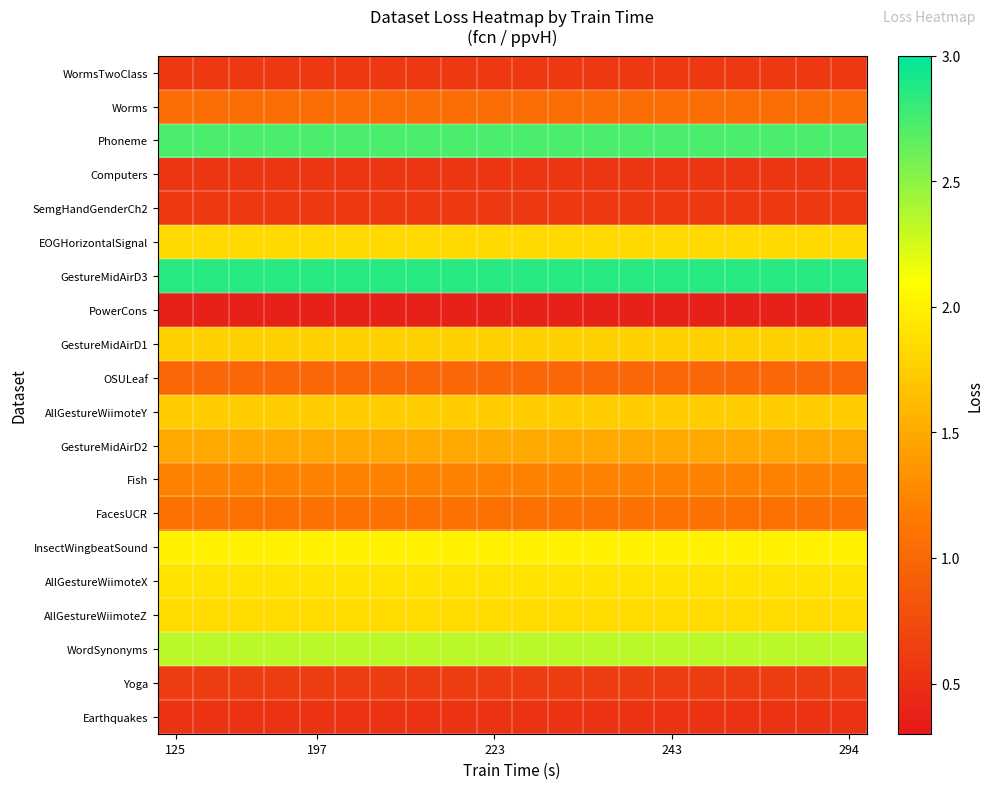

Reading left to right, list all the values displayed in this chart.

WormsTwoClass: 0.6	0.6	0.6	0.6	0.6	0.6	0.6	0.6	0.6	0.6	0.6	0.6	0.6	0.6	0.6	0.6	0.6	0.6	0.6	0.6
Worms: 1.0	1.0	1.0	1.0	1.0	1.0	1.0	1.0	1.0	1.0	1.0	1.0	1.0	1.0	1.0	1.0	1.0	1.0	1.0	1.0
Phoneme: 2.7	2.7	2.7	2.7	2.7	2.7	2.7	2.7	2.7	2.7	2.7	2.7	2.7	2.7	2.7	2.7	2.7	2.7	2.7	2.7
Computers: 0.6	0.6	0.6	0.6	0.6	0.6	0.6	0.6	0.6	0.6	0.6	0.6	0.6	0.6	0.6	0.6	0.6	0.6	0.6	0.6
SemgHandGenderCh2: 0.6	0.6	0.6	0.6	0.6	0.6	0.6	0.6	0.6	0.6	0.6	0.6	0.6	0.6	0.6	0.6	0.6	0.6	0.6	0.6
EOGHorizontalSignal: 1.8	1.8	1.8	1.8	1.8	1.8	1.8	1.8	1.8	1.8	1.8	1.8	1.8	1.8	1.8	1.8	1.8	1.8	1.8	1.8
GestureMidAirD3: 2.9	2.9	2.9	2.9	2.9	2.9	2.9	2.9	2.9	2.9	2.9	2.9	2.9	2.9	2.9	2.9	2.9	2.9	2.9	2.9
PowerCons: 0.4	0.4	0.4	0.4	0.4	0.4	0.4	0.4	0.4	0.4	0.4	0.4	0.4	0.4	0.4	0.4	0.4	0.4	0.4	0.4
GestureMidAirD1: 1.8	1.8	1.8	1.8	1.8	1.8	1.8	1.8	1.8	1.8	1.8	1.8	1.8	1.8	1.8	1.8	1.8	1.8	1.8	1.8
OSULeaf: 1.0	1.0	1.0	1.0	1.0	1.0	1.0	1.0	1.0	1.0	1.0	1.0	1.0	1.0	1.0	1.0	1.0	1.0	1.0	1.0
AllGestureWiimoteY: 1.7	1.7	1.7	1.7	1.7	1.7	1.7	1.7	1.7	1.7	1.7	1.7	1.7	1.7	1.7	1.7	1.7	1.7	1.7	1.7
GestureMidAirD2: 1.5	1.5	1.5	1.5	1.5	1.5	1.5	1.5	1.5	1.5	1.5	1.5	1.5	1.5	1.5	1.5	1.5	1.5	1.5	1.5
Fish: 1.2	1.2	1.2	1.2	1.2	1.2	1.2	1.2	1.2	1.2	1.2	1.2	1.2	1.2	1.2	1.2	1.2	1.2	1.2	1.2
FacesUCR: 1.1	1.1	1.1	1.1	1.1	1.1	1.1	1.1	1.1	1.1	1.1	1.1	1.1	1.1	1.1	1.1	1.1	1.1	1.1	1.1
InsectWingbeatSound: 2.0	2.0	2.0	2.0	2.0	2.0	2.0	2.0	2.0	2.0	2.0	2.0	2.0	2.0	2.0	2.0	2.0	2.0	2.0	2.0
AllGestureWiimoteX: 1.9	1.9	1.9	1.9	1.9	1.9	1.9	1.9	1.9	1.9	1.9	1.9	1.9	1.9	1.9	1.9	1.9	1.9	1.9	1.9
AllGestureWiimoteZ: 1.8	1.8	1.8	1.8	1.8	1.8	1.8	1.8	1.8	1.8	1.8	1.8	1.8	1.8	1.8	1.8	1.8	1.8	1.8	1.8
WordSynonyms: 2.3	2.3	2.3	2.3	2.3	2.3	2.3	2.3	2.3	2.3	2.3	2.3	2.3	2.3	2.3	2.3	2.3	2.3	2.3	2.3
Yoga: 0.6	0.6	0.6	0.6	0.6	0.6	0.6	0.6	0.6	0.6	0.6	0.6	0.6	0.6	0.6	0.6	0.6	0.6	0.6	0.6
Earthquakes: 0.5	0.5	0.5	0.5	0.5	0.5	0.5	0.5	0.5	0.5	0.5	0.5	0.5	0.5	0.5	0.5	0.5	0.5	0.5	0.5